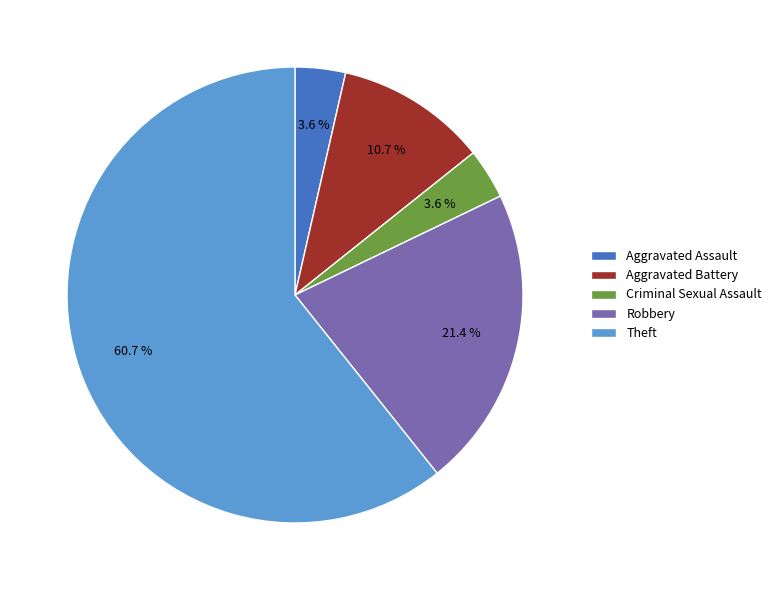

Combined, do Aggravated Assault and Theft account for over 50%?

Yes